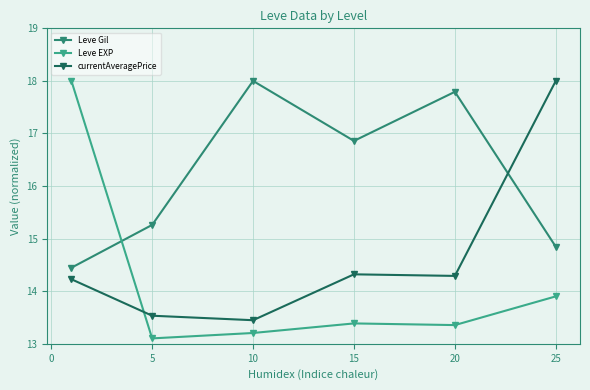

Which series has the largest total across all categories?

Leve Gil